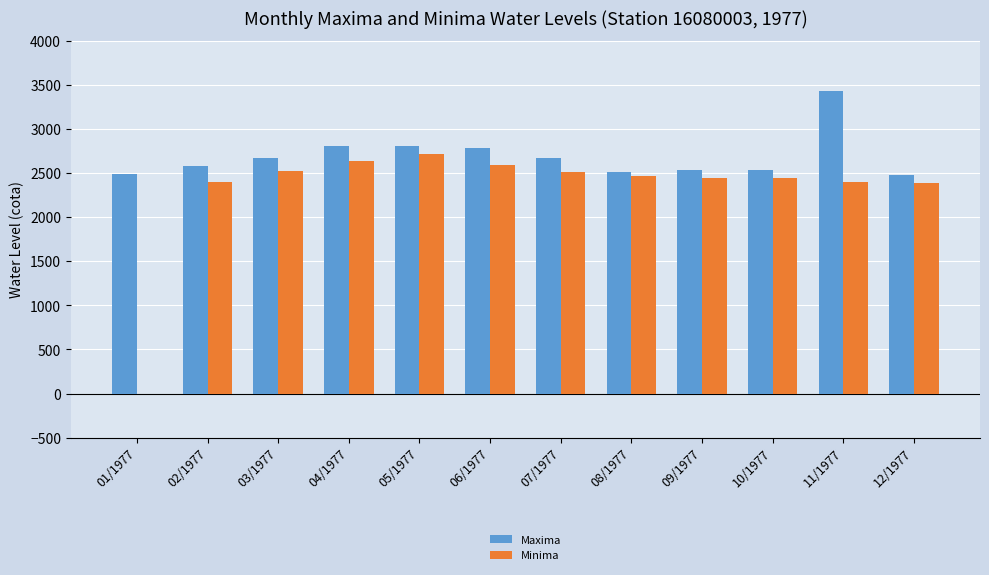

What is the difference between the Maxima values at 04/1977 and 03/1977?

132